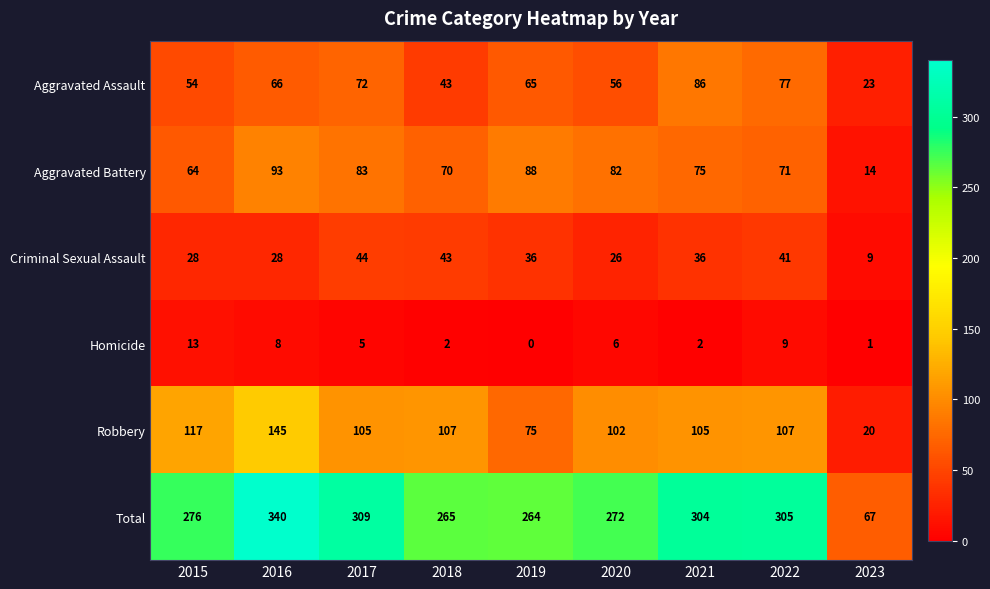

Which series has the largest total across all categories?

Total